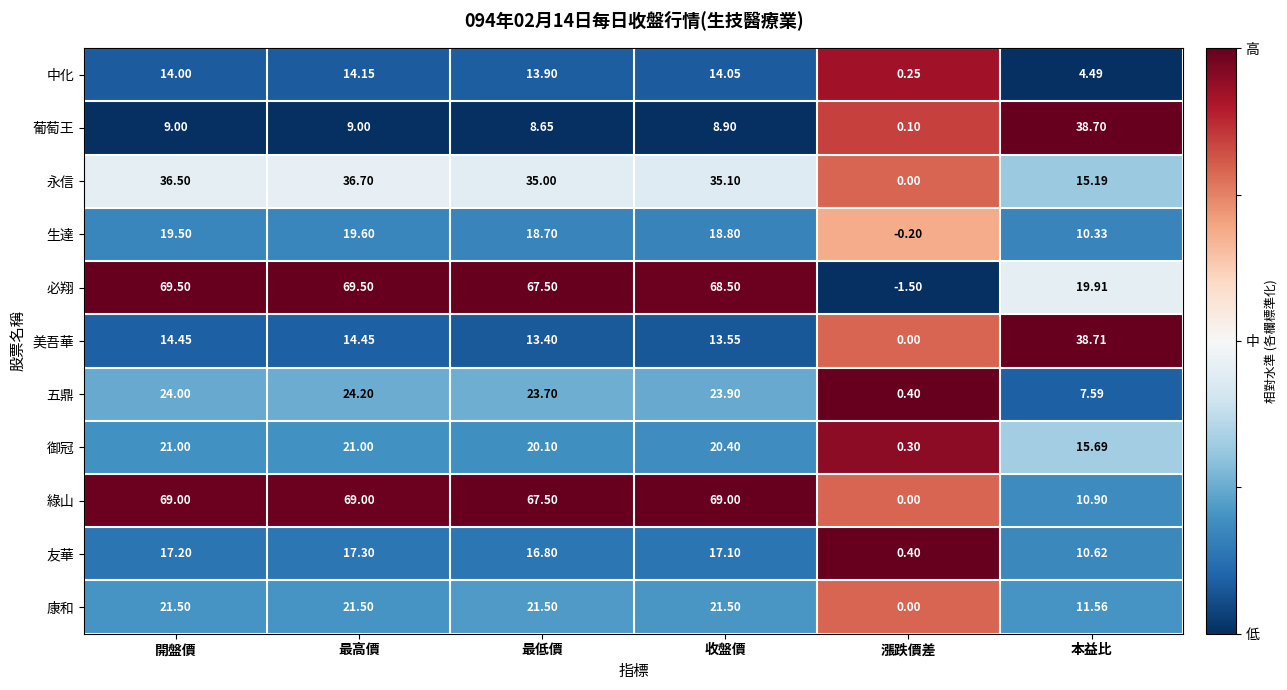

Which series has the largest total across all categories?

必翔